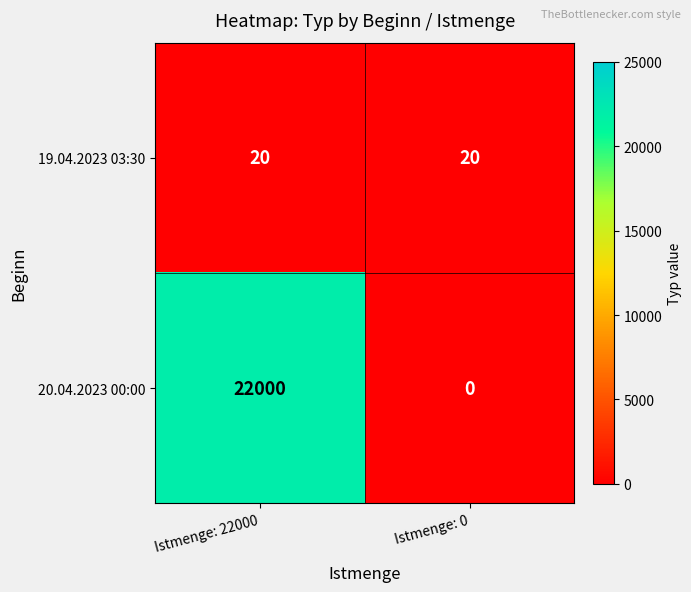

What is the difference between the 20.04.2023 00:00 values at Istmenge: 0 and Istmenge: 22000?

22000